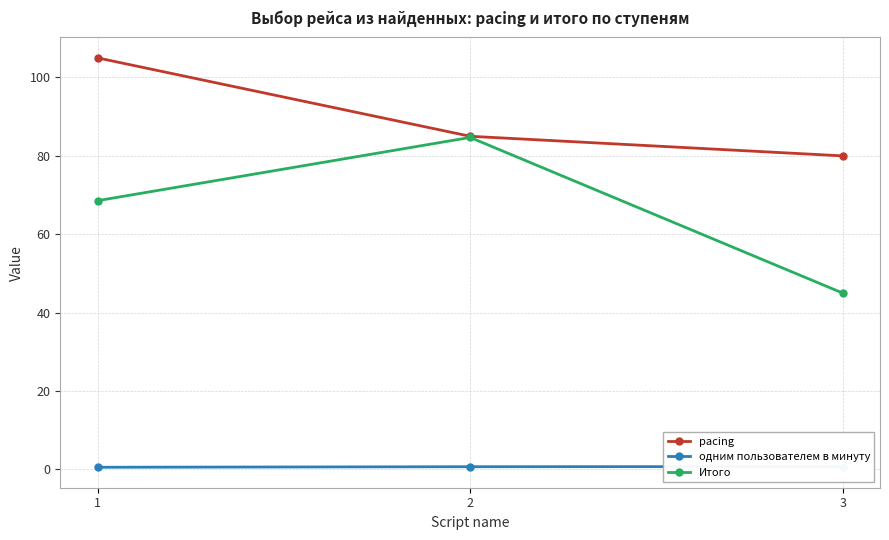

What is the difference between the highest and lowest values at 2?

84.3